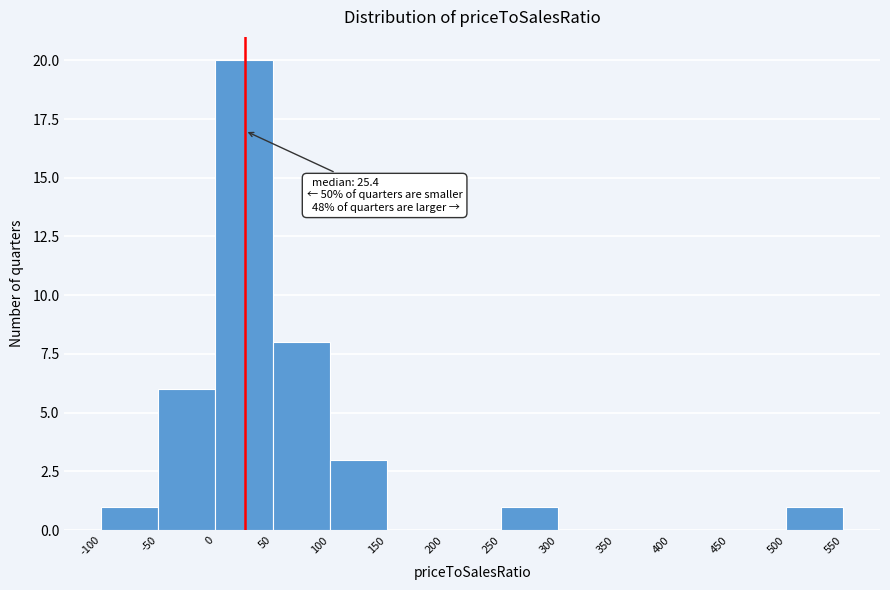

Which range on the x-axis has the tallest bar?

0 to 50